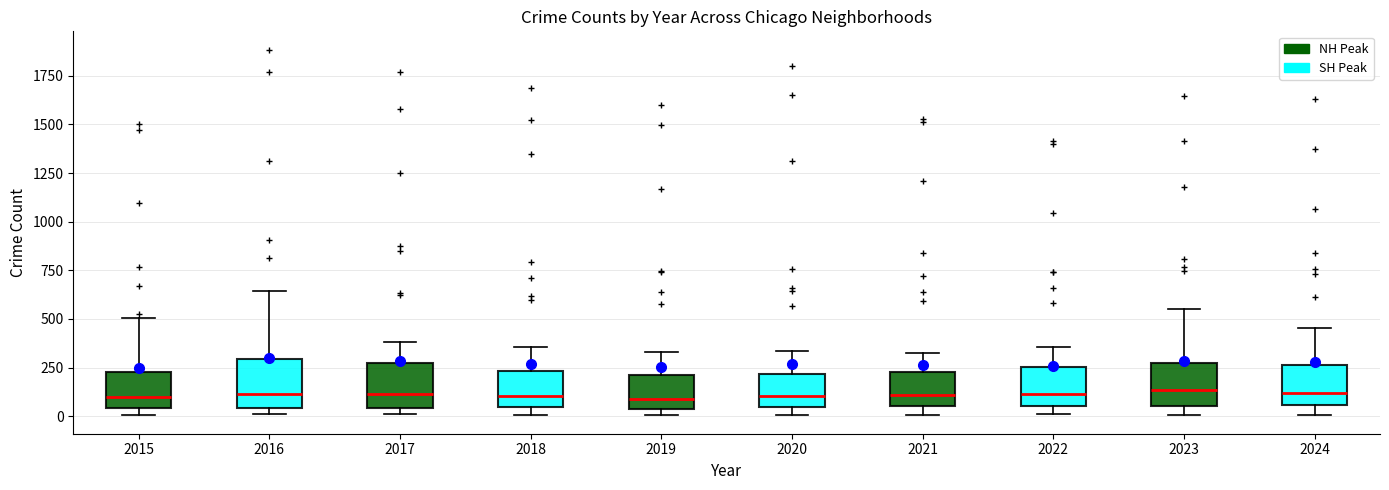

Reading left to right, transcribe this box plot: for each box, give where its median line is, the range the box spans, and where its two whiskers end, as read against the y-axis. The values are not printed on the chart, so give them approximately, as read against the axis.

2015: median 100, box 50 to 250, whiskers 0 to 500
2016: median 100, box 50 to 300, whiskers 0 to 650
2017: median 100, box 50 to 250, whiskers 0 to 400
2018: median 100, box 50 to 250, whiskers 0 to 350
2019: median 100, box 50 to 200, whiskers 0 to 350
2020: median 100, box 50 to 200, whiskers 0 to 350
2021: median 100, box 50 to 250, whiskers 0 to 350
2022: median 100, box 50 to 250, whiskers 0 to 350
2023: median 150, box 50 to 250, whiskers 0 to 550
2024: median 100, box 50 to 250, whiskers 0 to 450